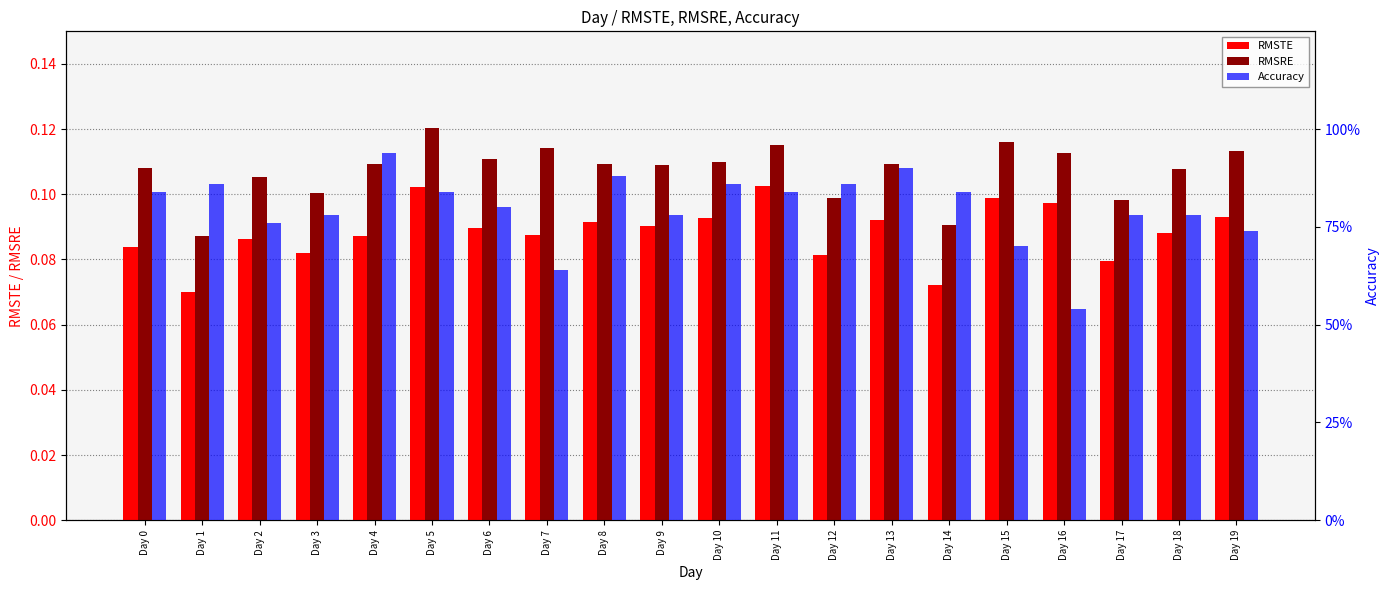

Reading left to right, list all the values displayed in this chart.

RMSTE: 0.1	0.1	0.1	0.1	0.1	0.1	0.1	0.1	0.1	0.1	0.1	0.1	0.1	0.1	0.1	0.1	0.1	0.1	0.1	0.1
RMSRE: 0.1	0.1	0.1	0.1	0.1	0.1	0.1	0.1	0.1	0.1	0.1	0.1	0.1	0.1	0.1	0.1	0.1	0.1	0.1	0.1
Accuracy: 0.8	0.9	0.8	0.8	0.9	0.8	0.8	0.6	0.9	0.8	0.9	0.8	0.9	0.9	0.8	0.7	0.5	0.8	0.8	0.7